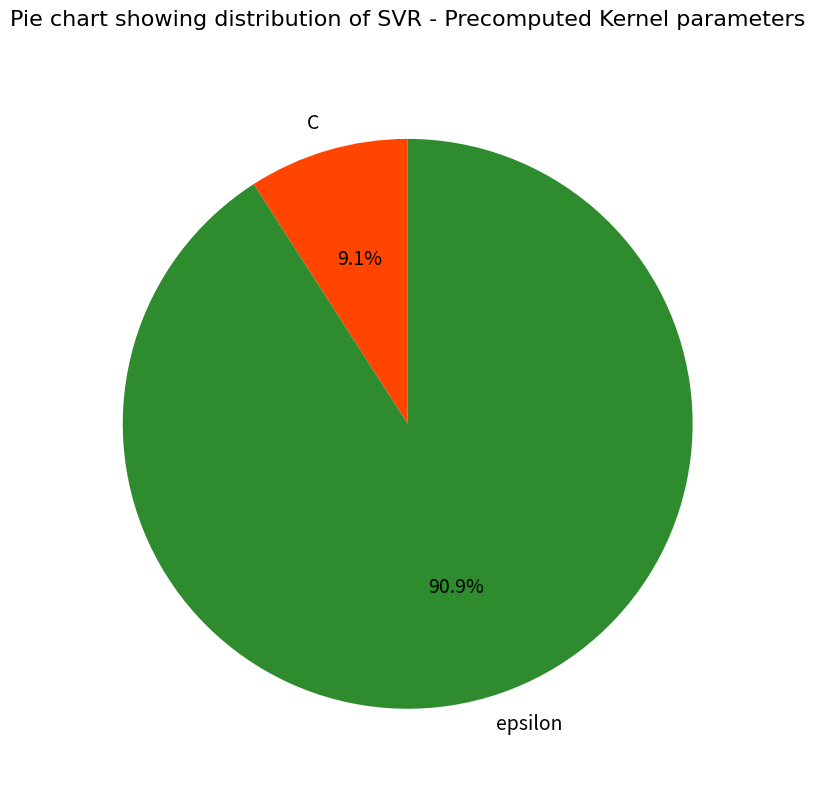

Rank the categories by value from highest to lowest.

epsilon, C